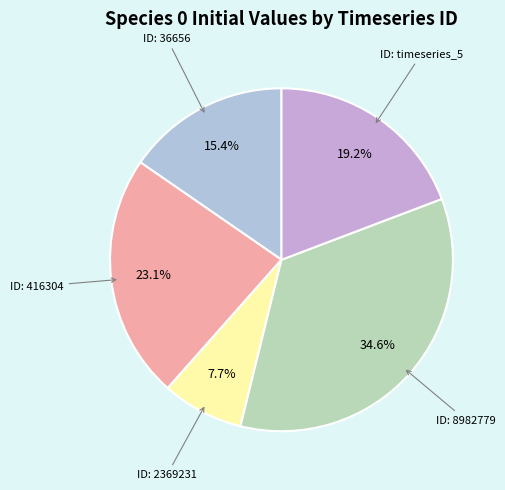

How many segments does this pie chart have?

5